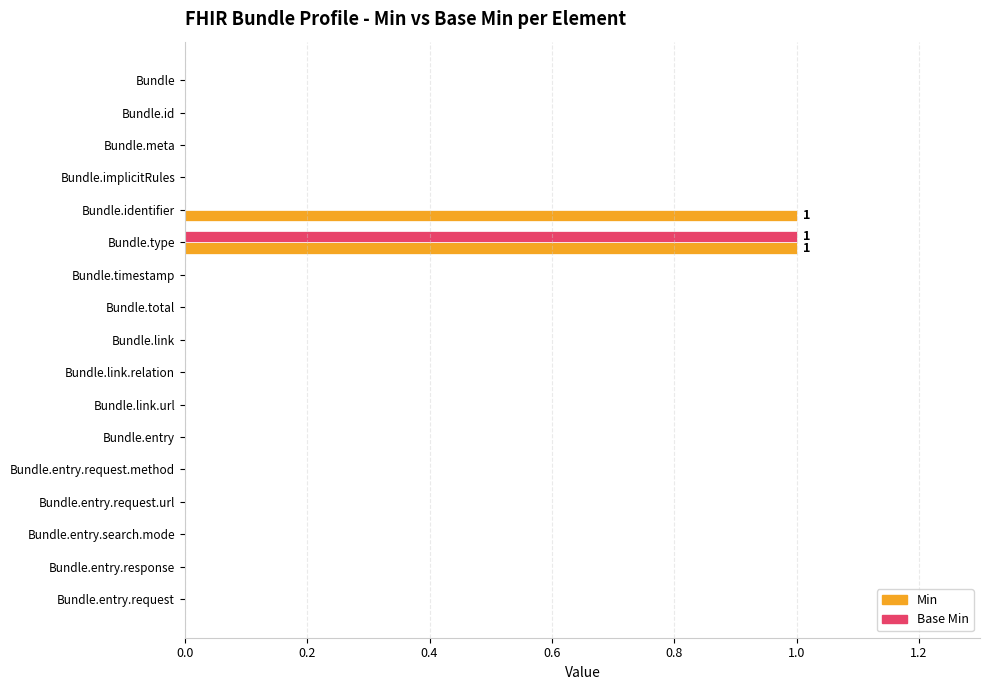

Which series has the largest total across all categories?

Min